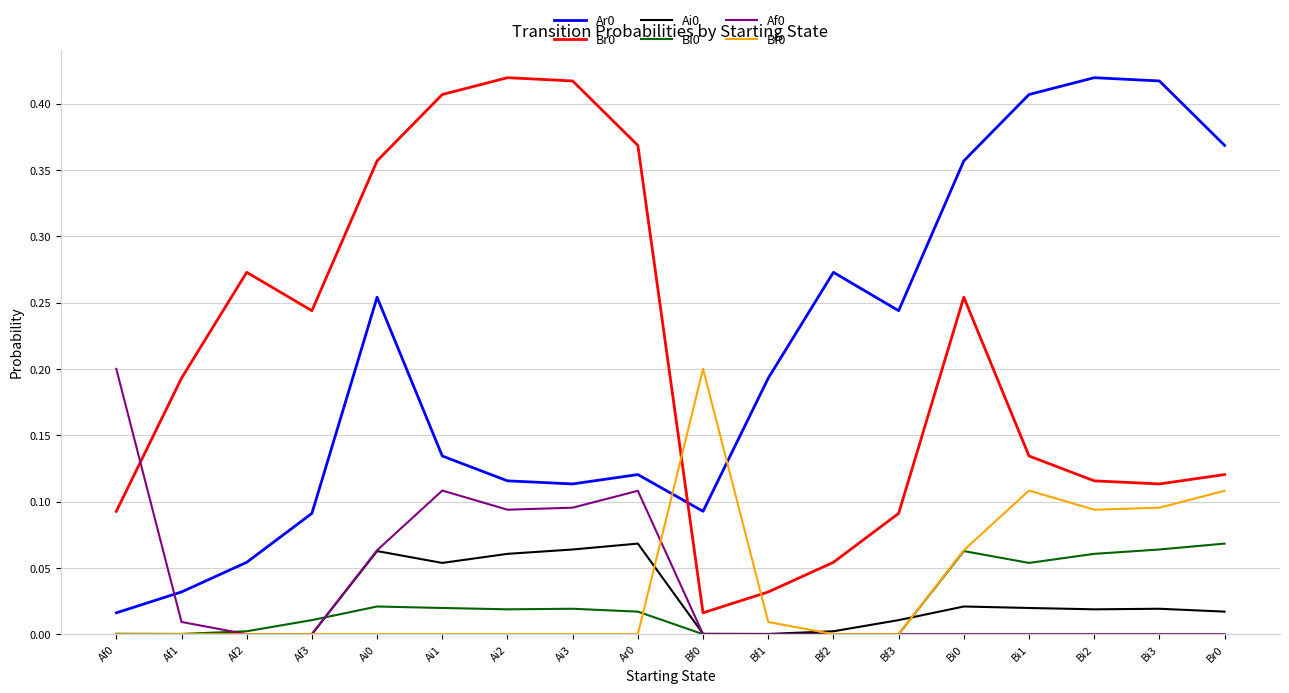

True or false: Bf0 has a value of -0.1 at Af0.

False